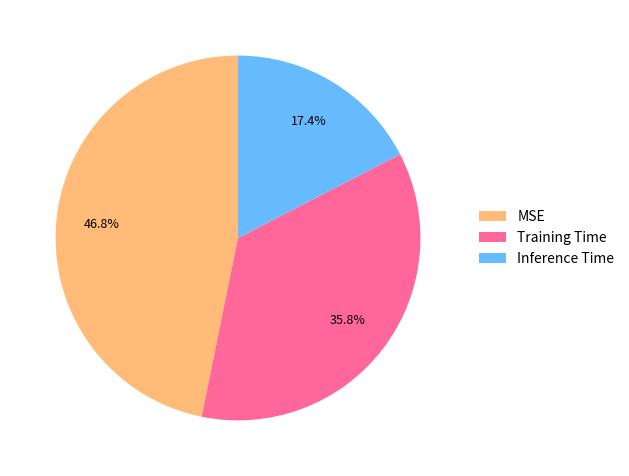

What percentage is the Inference Time slice, to the nearest percent?

17%